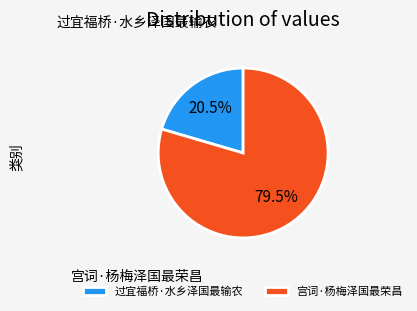

Does 宫词·杨梅泽国最荣昌 account for over 50% of the chart?

Yes